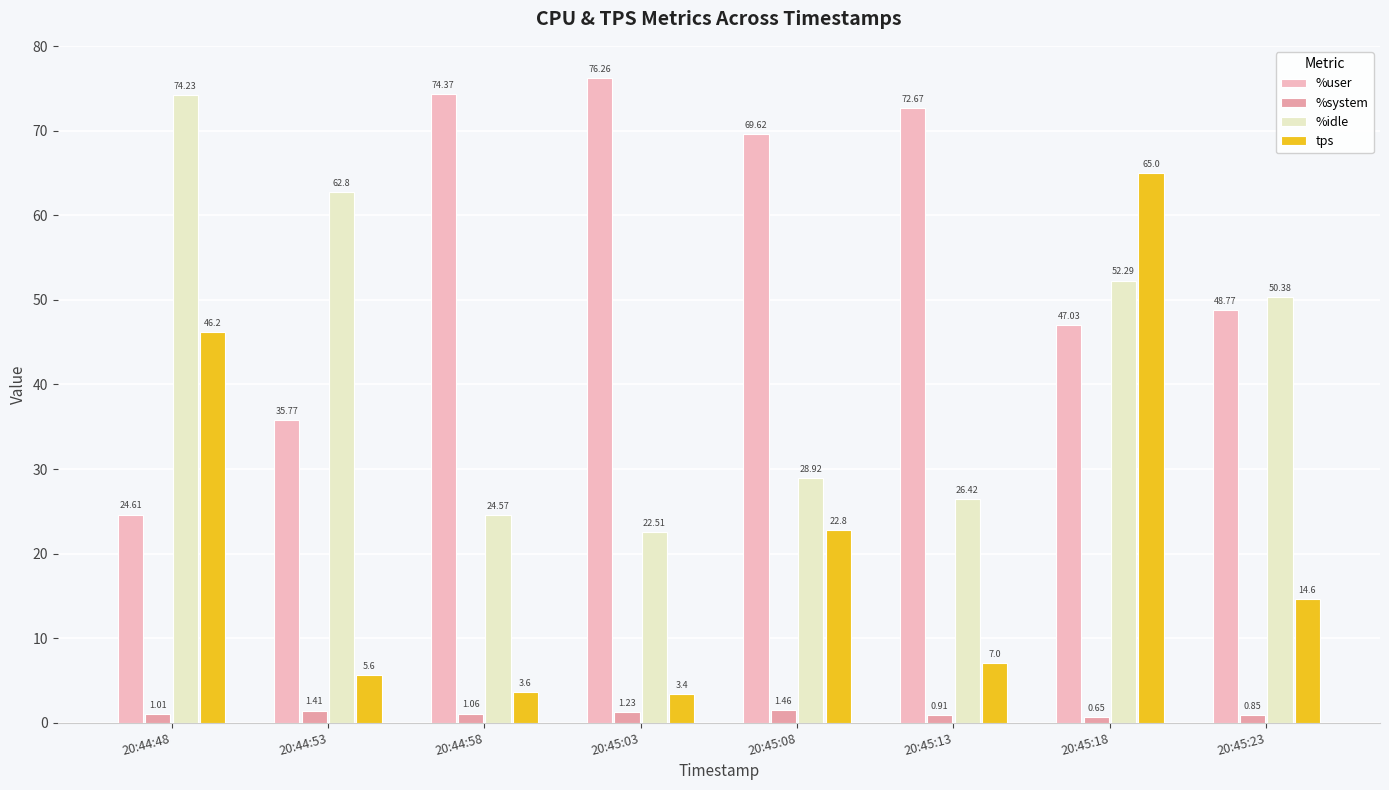

What is the value of the tps bar at the 5th from the left?

22.8